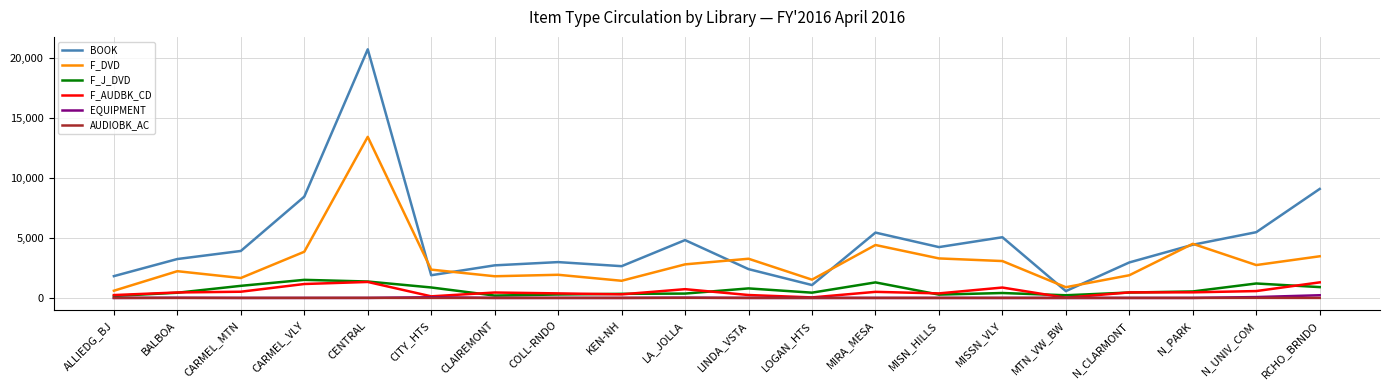

True or false: BOOK and F_DVD cross at least once.

True